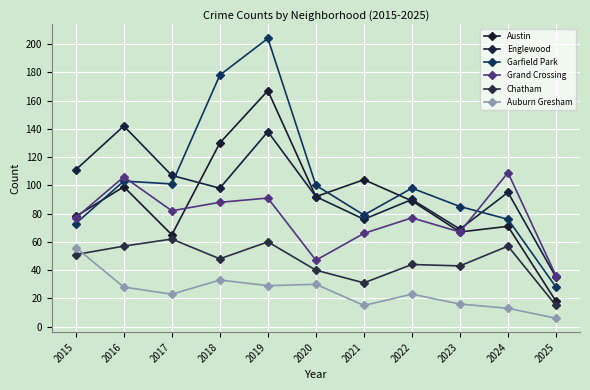

What is the total value across all series at 2021?

371